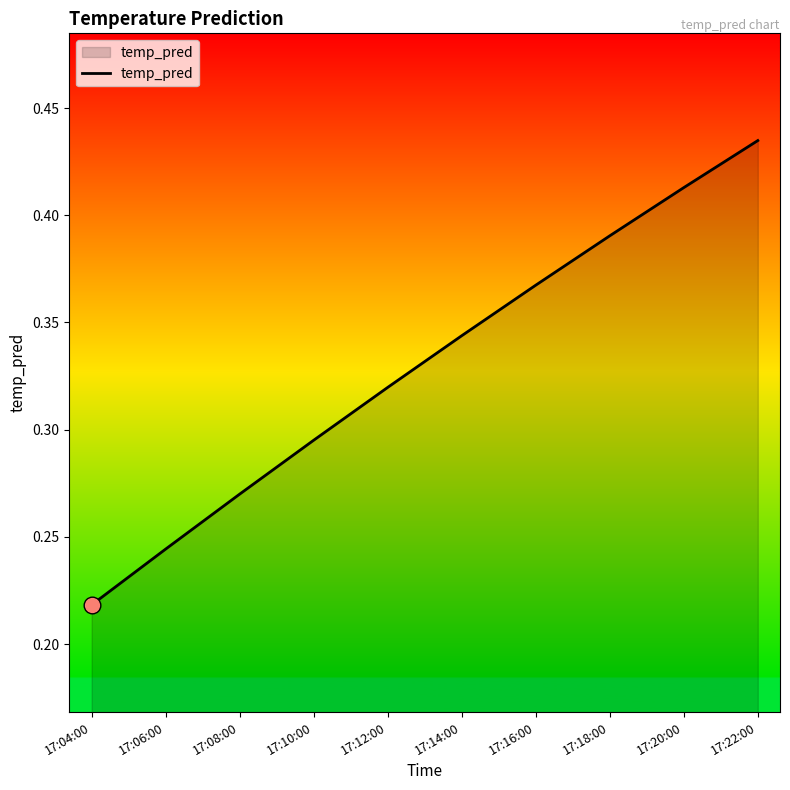

At which category does the chart reach its peak across all series?

17:22:00